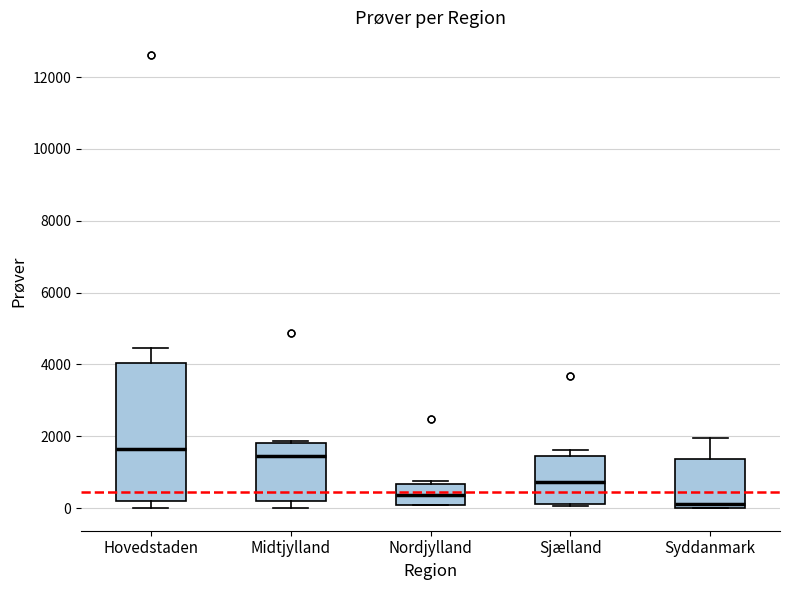

Reading left to right, transcribe this box plot: for each box, give where its median line is, the range the box spans, and where its two whiskers end, as read against the y-axis. The values are not printed on the chart, so give them approximately, as read against the axis.

Hovedstaden: median 1600, box 200 to 4000, whiskers 0 to 4400
Midtjylland: median 1400, box 200 to 1800, whiskers 0 to 1800 (just above the box's upper edge)
Nordjylland: median 400, box 0 to 600, whiskers 0 to 800
Sjælland: median 800, box 200 to 1400, whiskers 0 to 1600
Syddanmark: median 200, box 0 to 1400, whiskers 0 to 2000